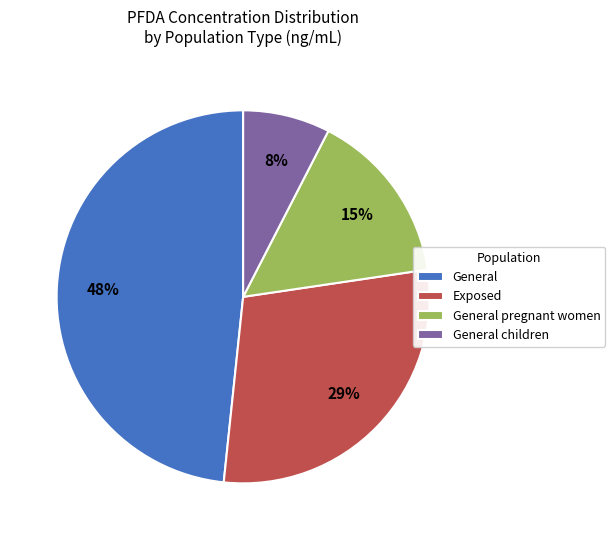

To the nearest percent, what is the combined percentage of General and General children?

56%